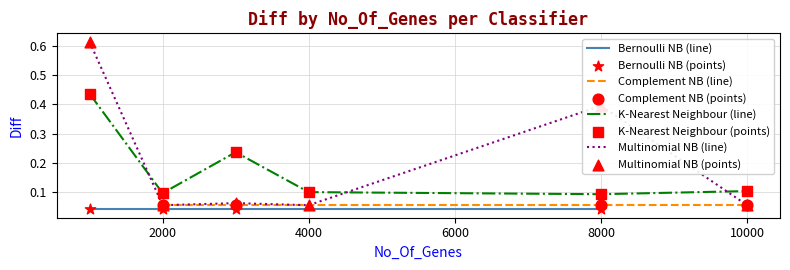

How many times do Multinomial NB (line) and K-Nearest Neighbour (line) cross each other?

3